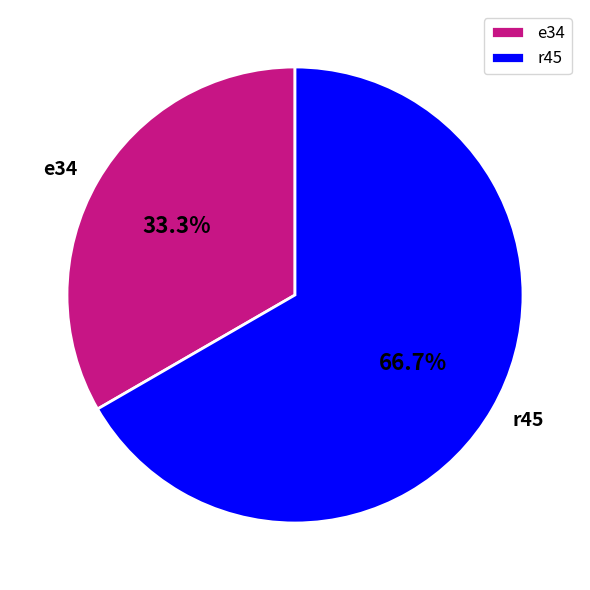

What is the ratio of the value at e34 to the value at r45?

0.5